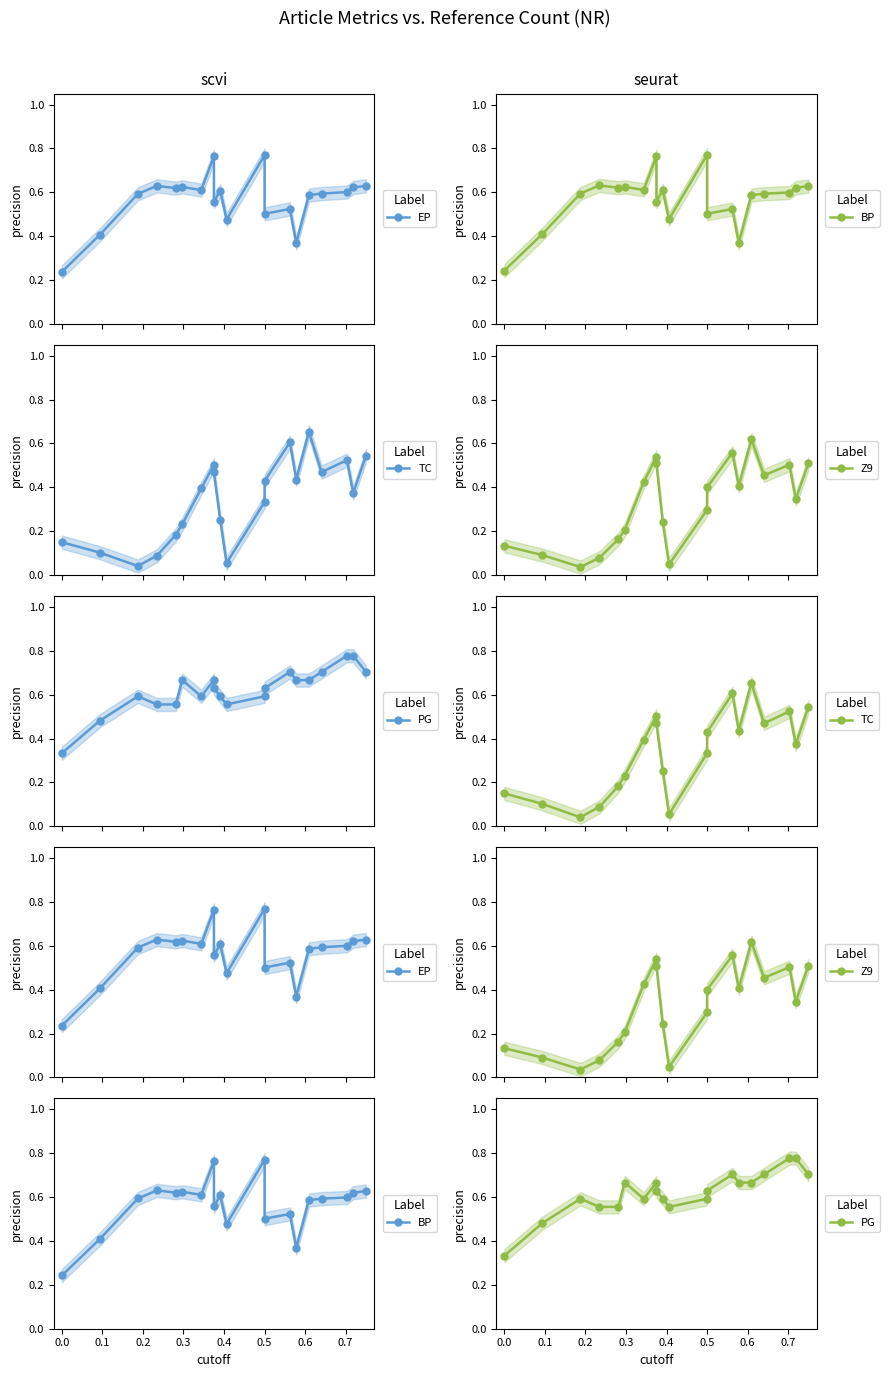

Where is the first local minimum for EP?

0.3